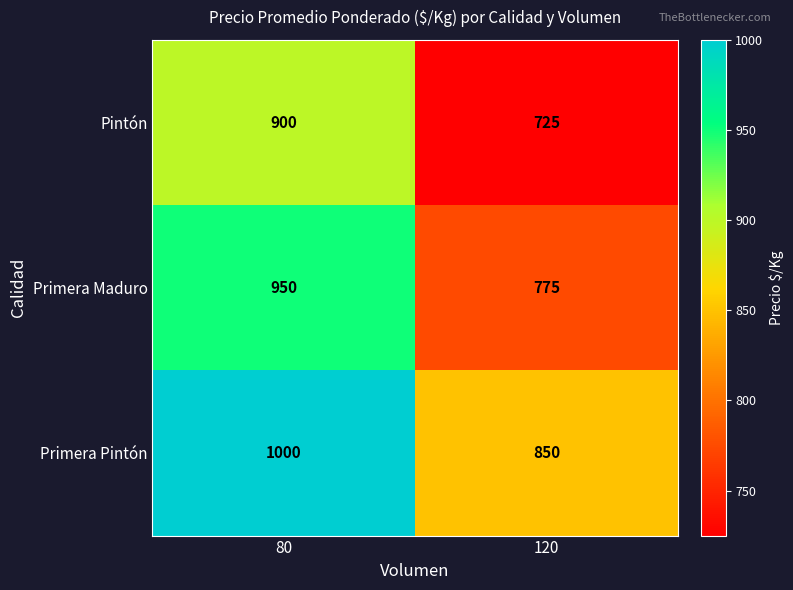

Rank the series by their average value, from lowest to highest.

Pintón, Primera Maduro, Primera Pintón